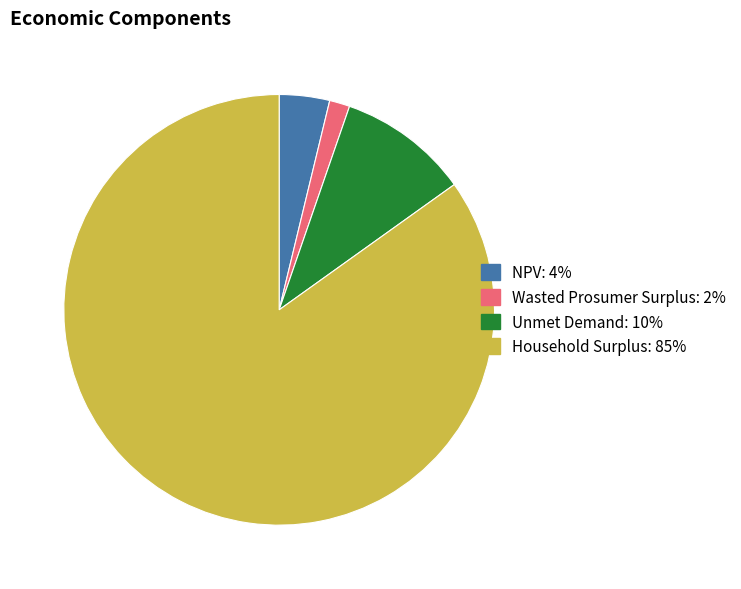

Which has a higher value, Wasted Prosumer Surplus or NPV?

NPV